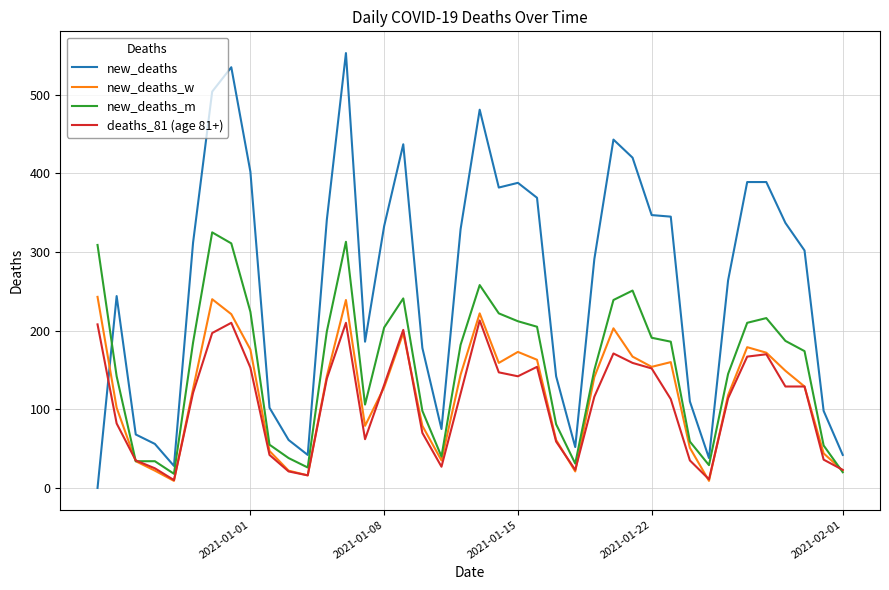

After their last crossing, which series has the higher values: new_deaths or new_deaths_w?

new_deaths